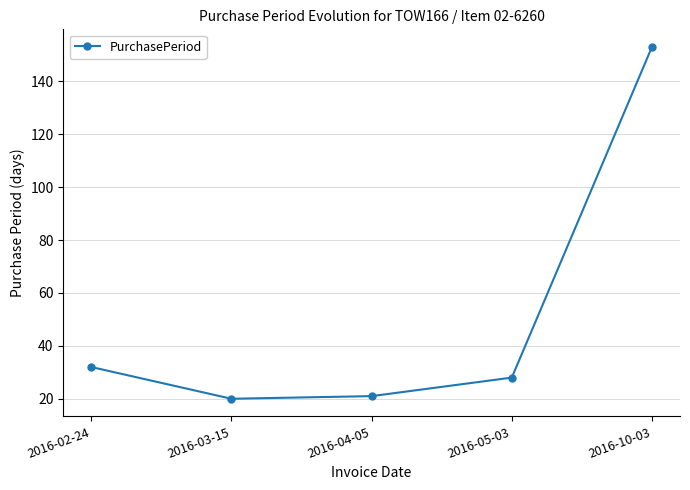

What is the value of the 5th point from the left?

153